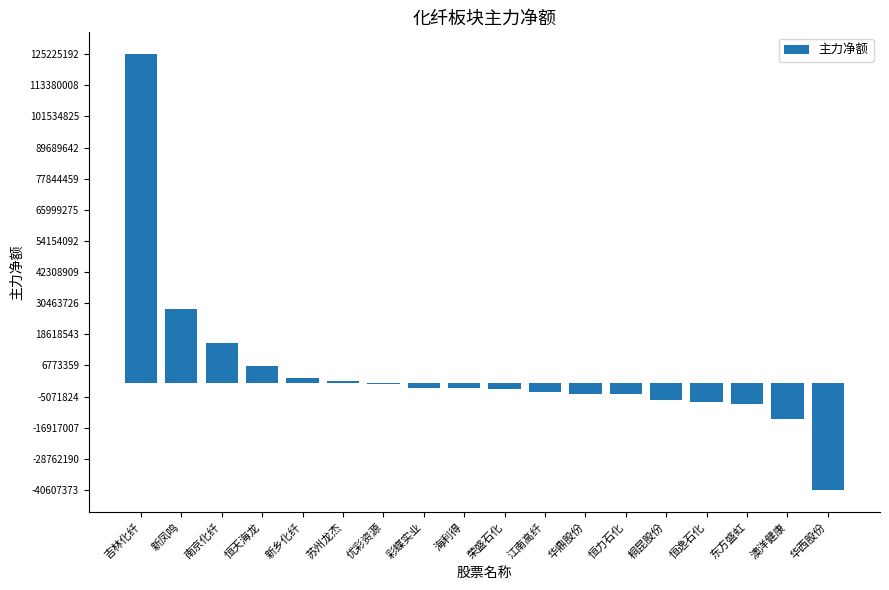

At which category does the chart reach its peak across all series?

吉林化纤